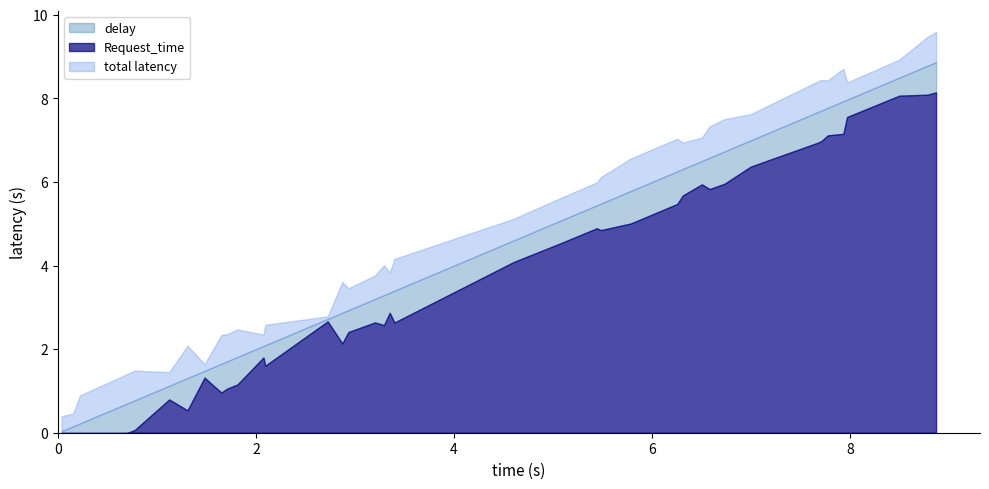

True or false: delay and Request_time intersect in this chart.

True